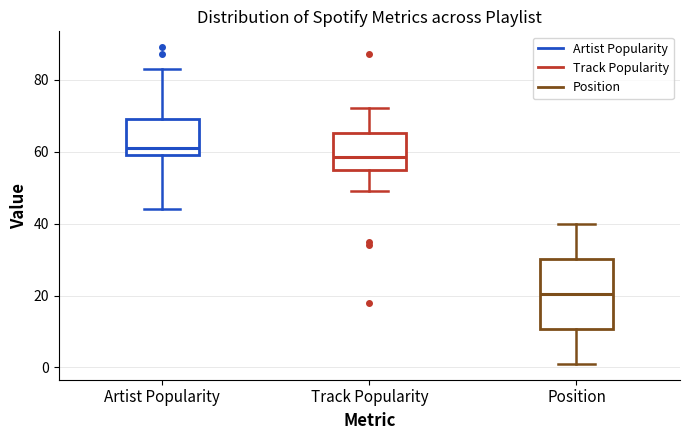

Where does the median line of the box for Artist Popularity sit on the y-axis? The values are not printed on the chart, so give them approximately, as read against the axis.

62